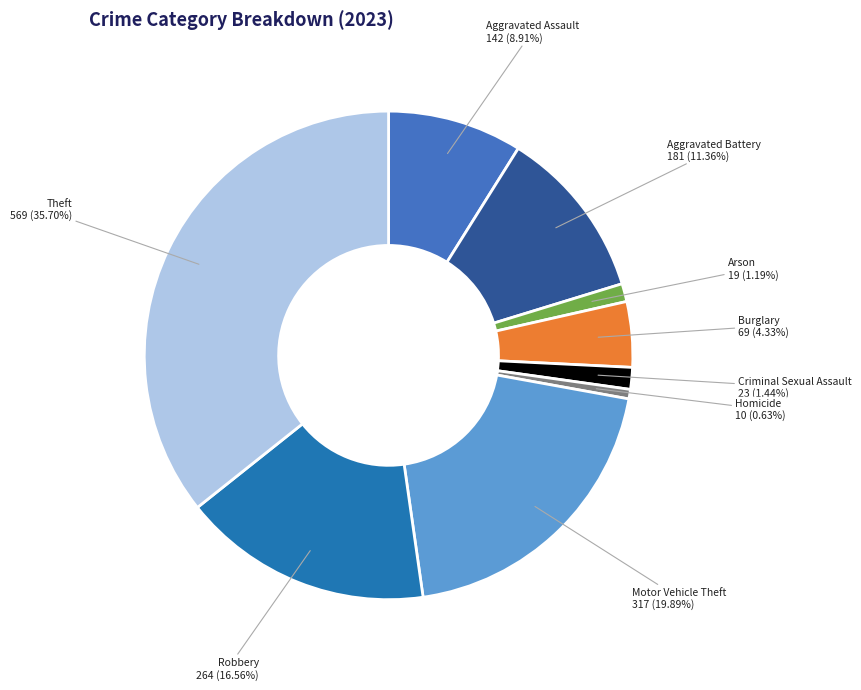

To the nearest percent, what portion does Theft represent?

36%